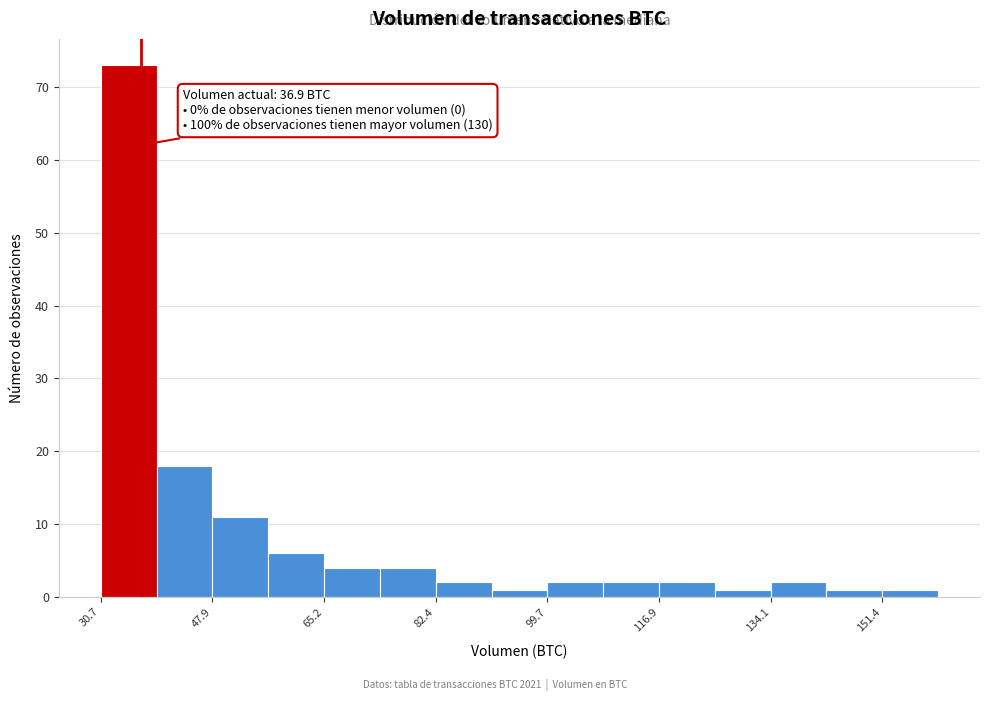

Which range on the x-axis has the tallest bar?

30 to 40